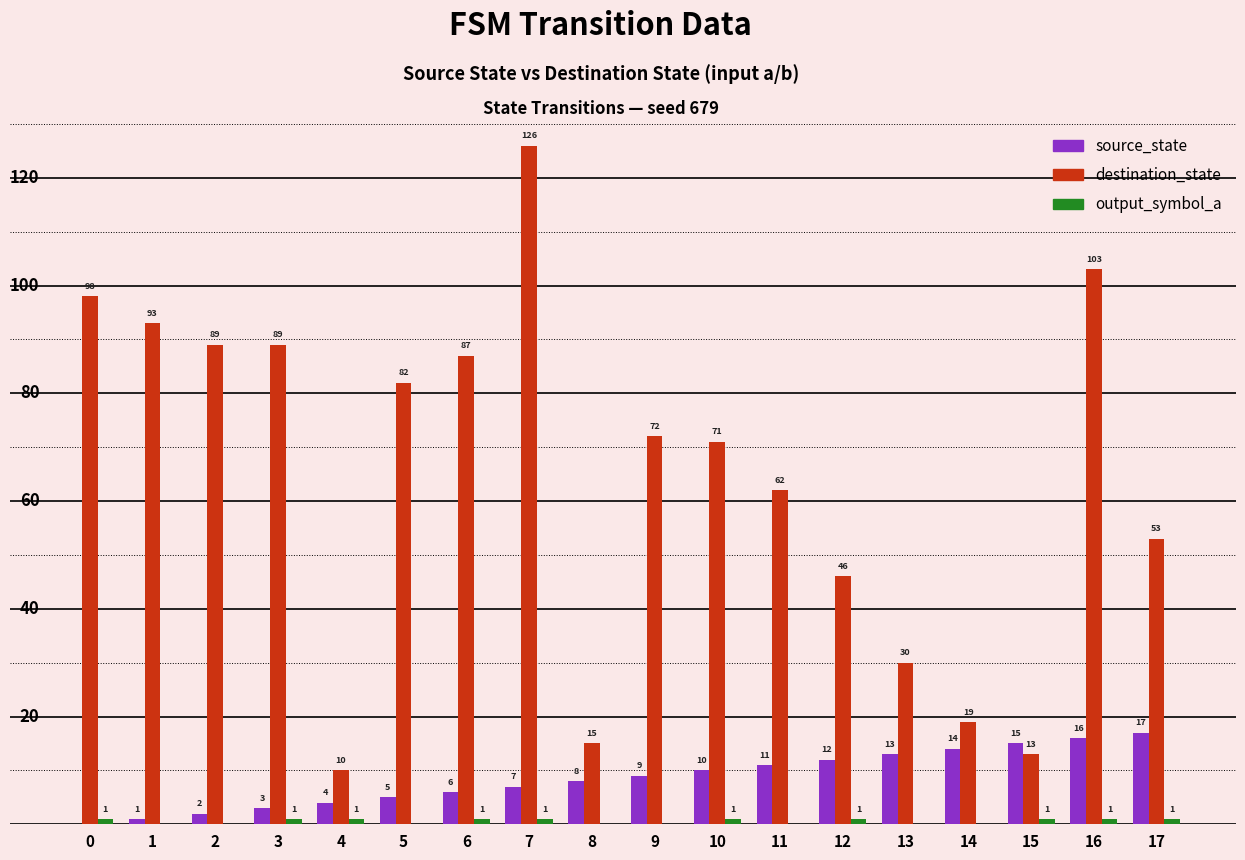

Is the value of destination_state at 1 greater than the value of source_state at 11?

Yes